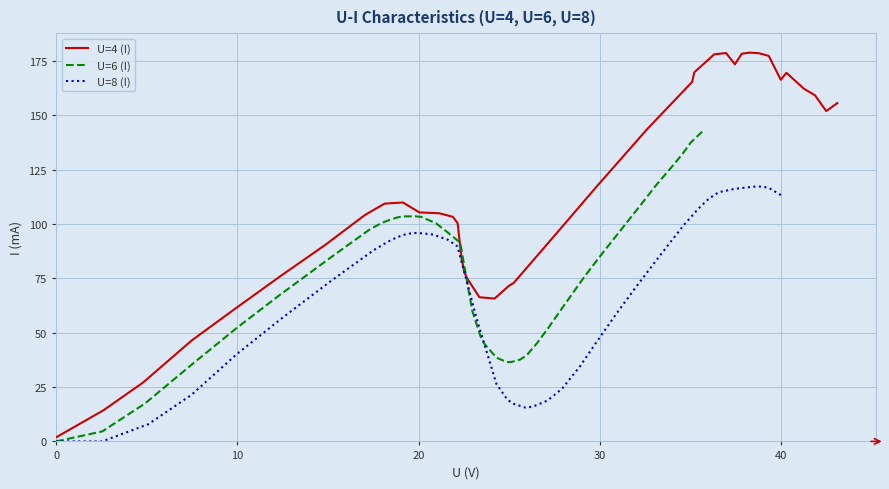

How many intersections are there between U=4 (I) and U=8 (I)?

2